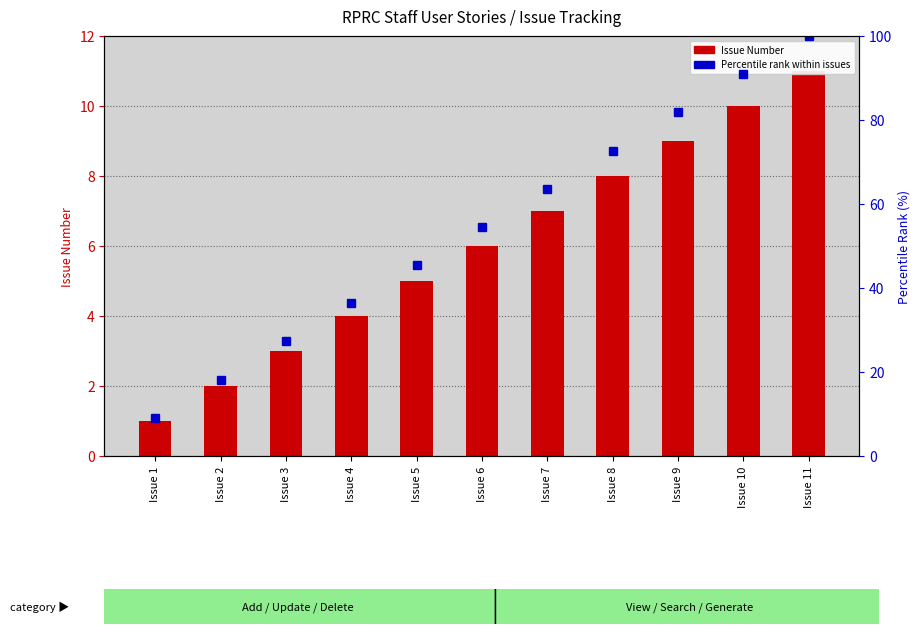

Is the value of Issue Number at Issue 11 greater than the value of Percentile rank within issues at Issue 2?

No